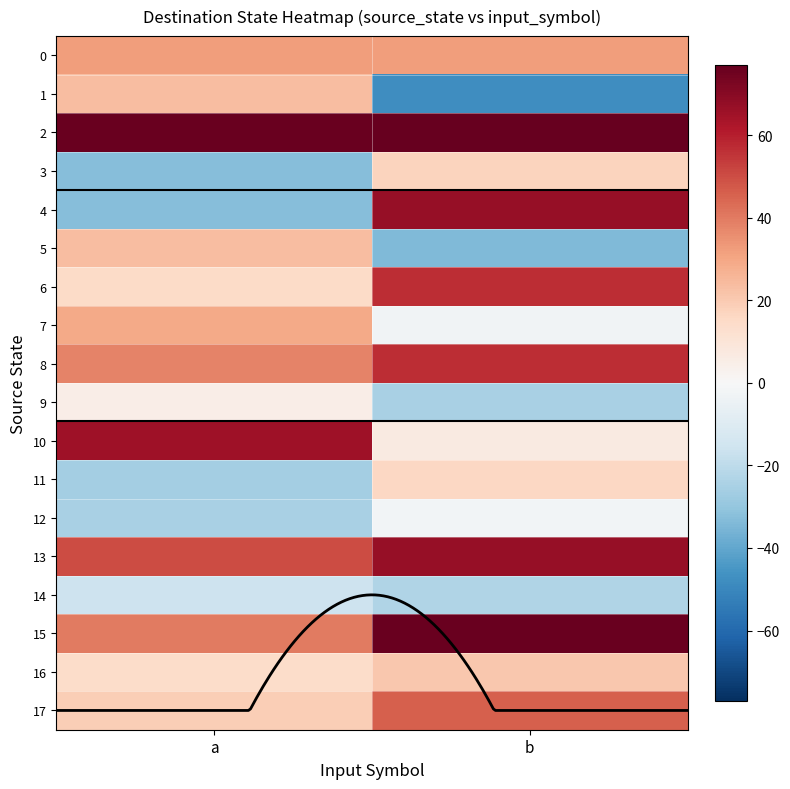

At how many categories does at least one series exceed 16?

2